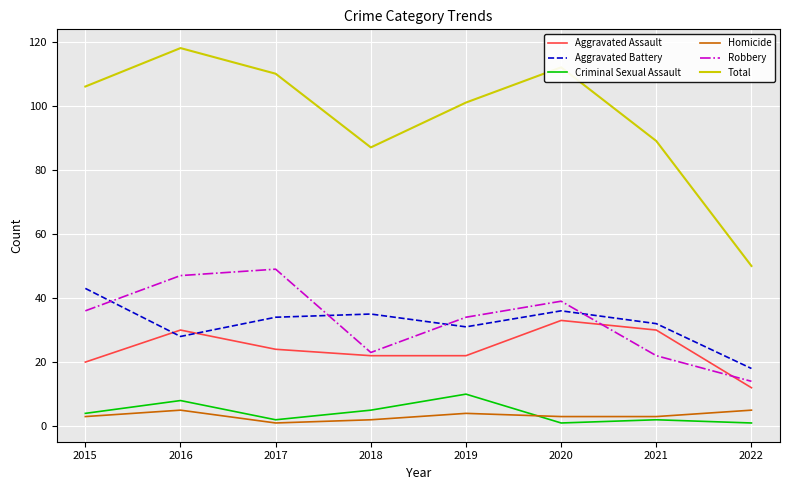

Does the chart display data point markers on the line(s)?

No